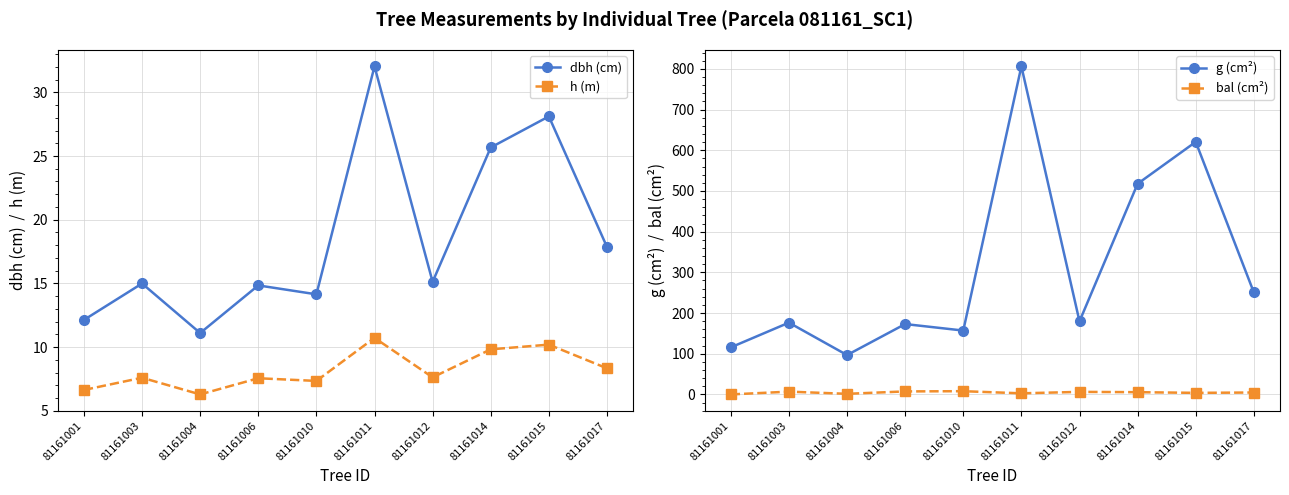

The value of h (m) at 81161004 is 4.1. True or false?

False